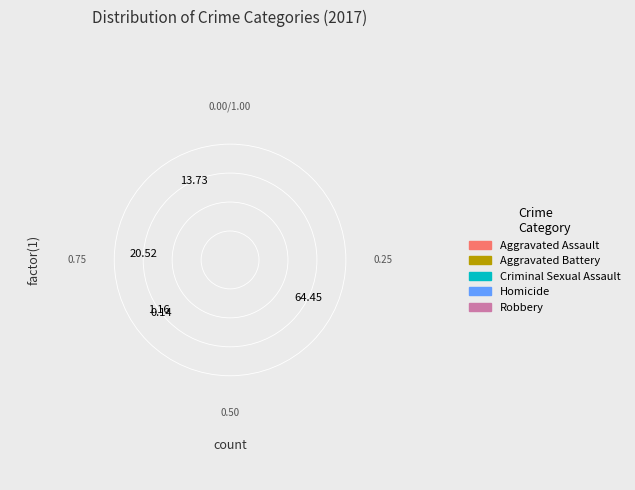

How many segments does this pie chart have?

5